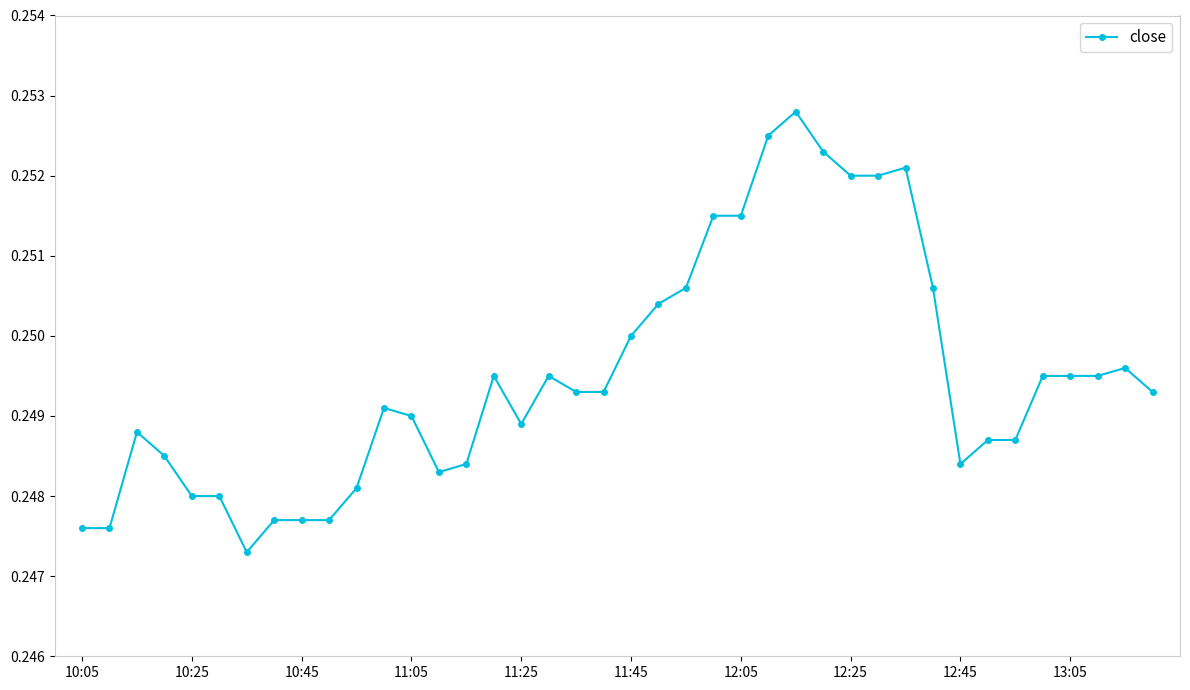

True or false: there are more than 2 points higher than both neighbors.

True